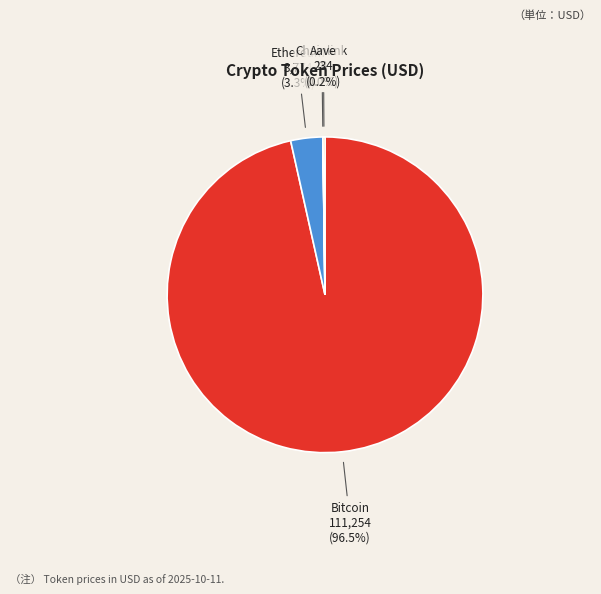

How much of the chart is everything except Bitcoin?

3.5%